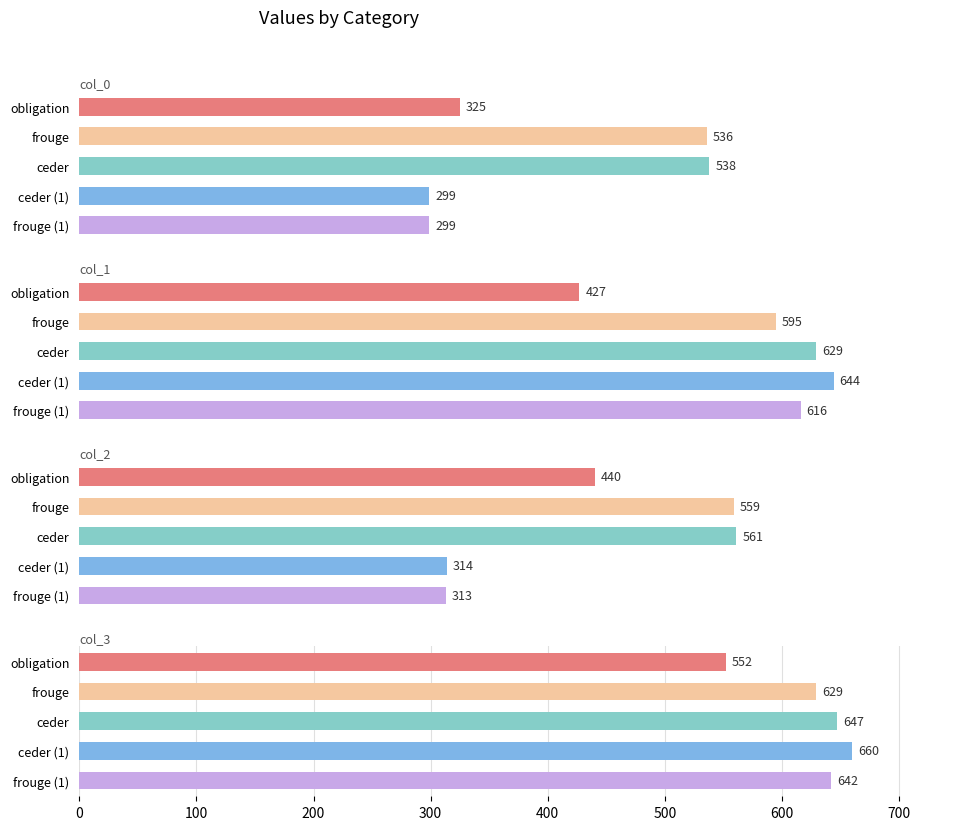

What is the value of the col_0 bar at the 1st from the left?

325